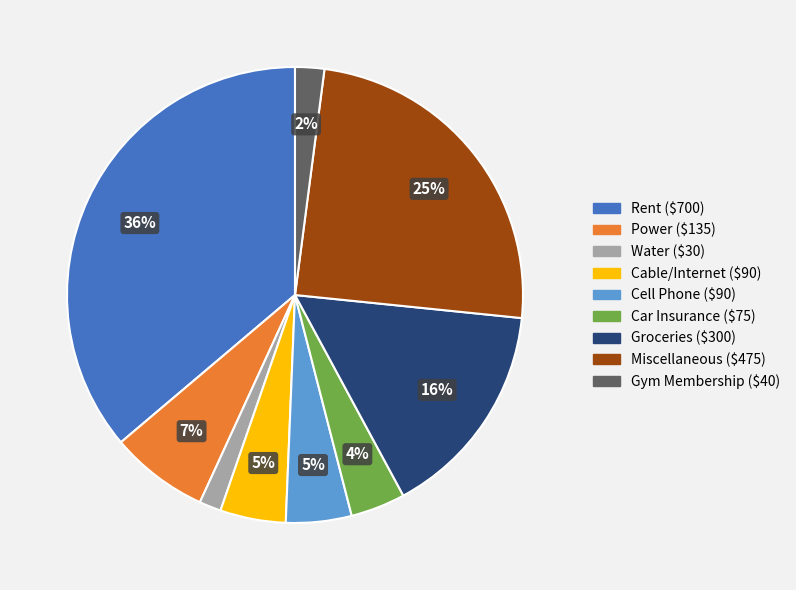

Is the sum of Miscellaneous and Rent greater than half?

Yes